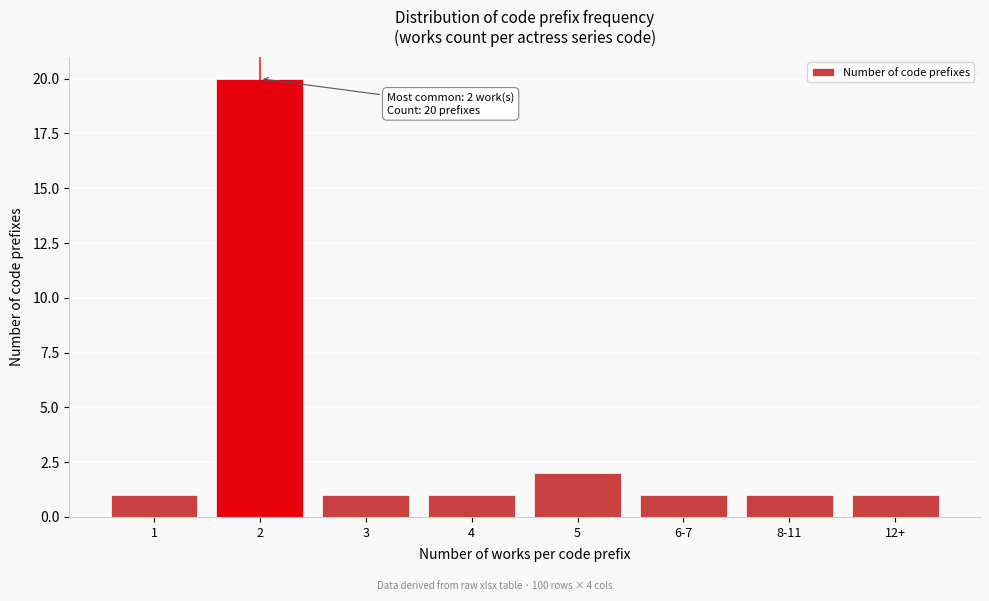

Reading right to left, what are all the values shown in this chart?

12+=1	8-11=1	6-7=1	5=2	4=1	3=1	2=20	1=1